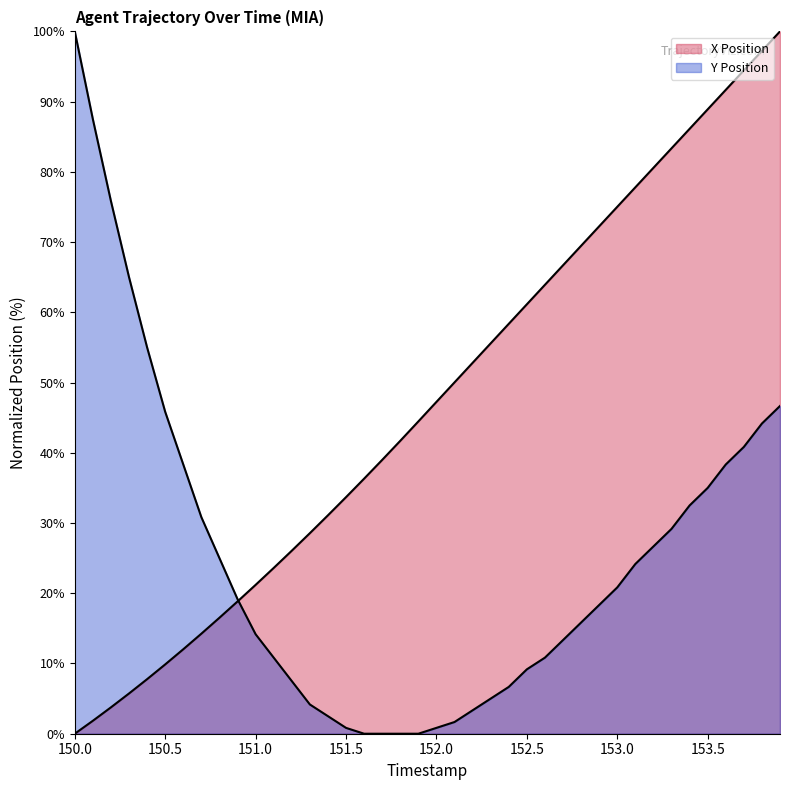

What is the difference between the Y Position values at 150.0 and 153.6?

61.7